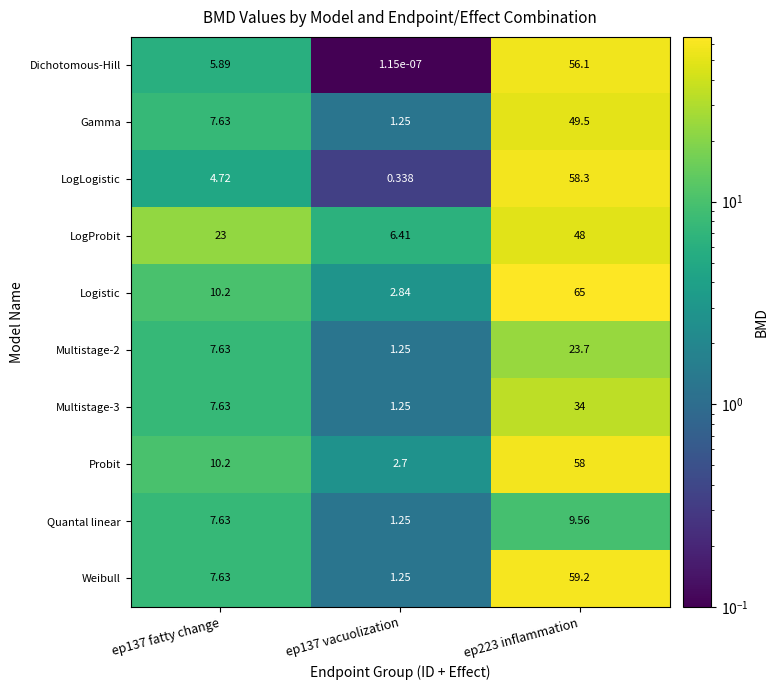

Which series has the widest spread of values?

Logistic